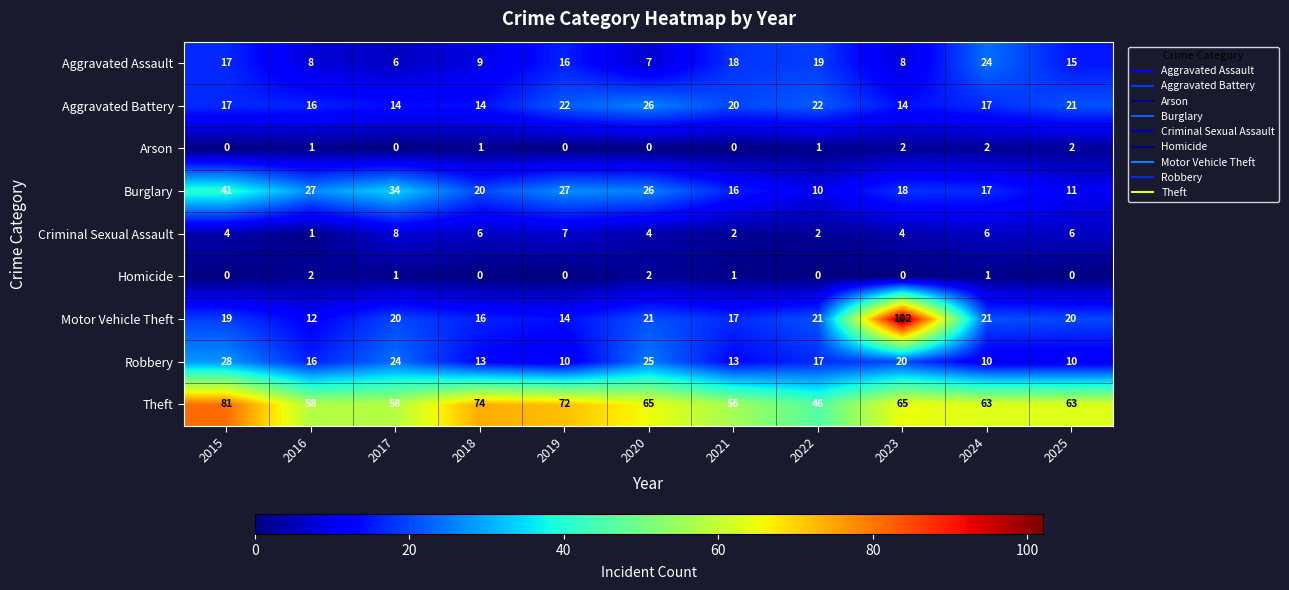

What is the average value of the Motor Vehicle Theft series?

26